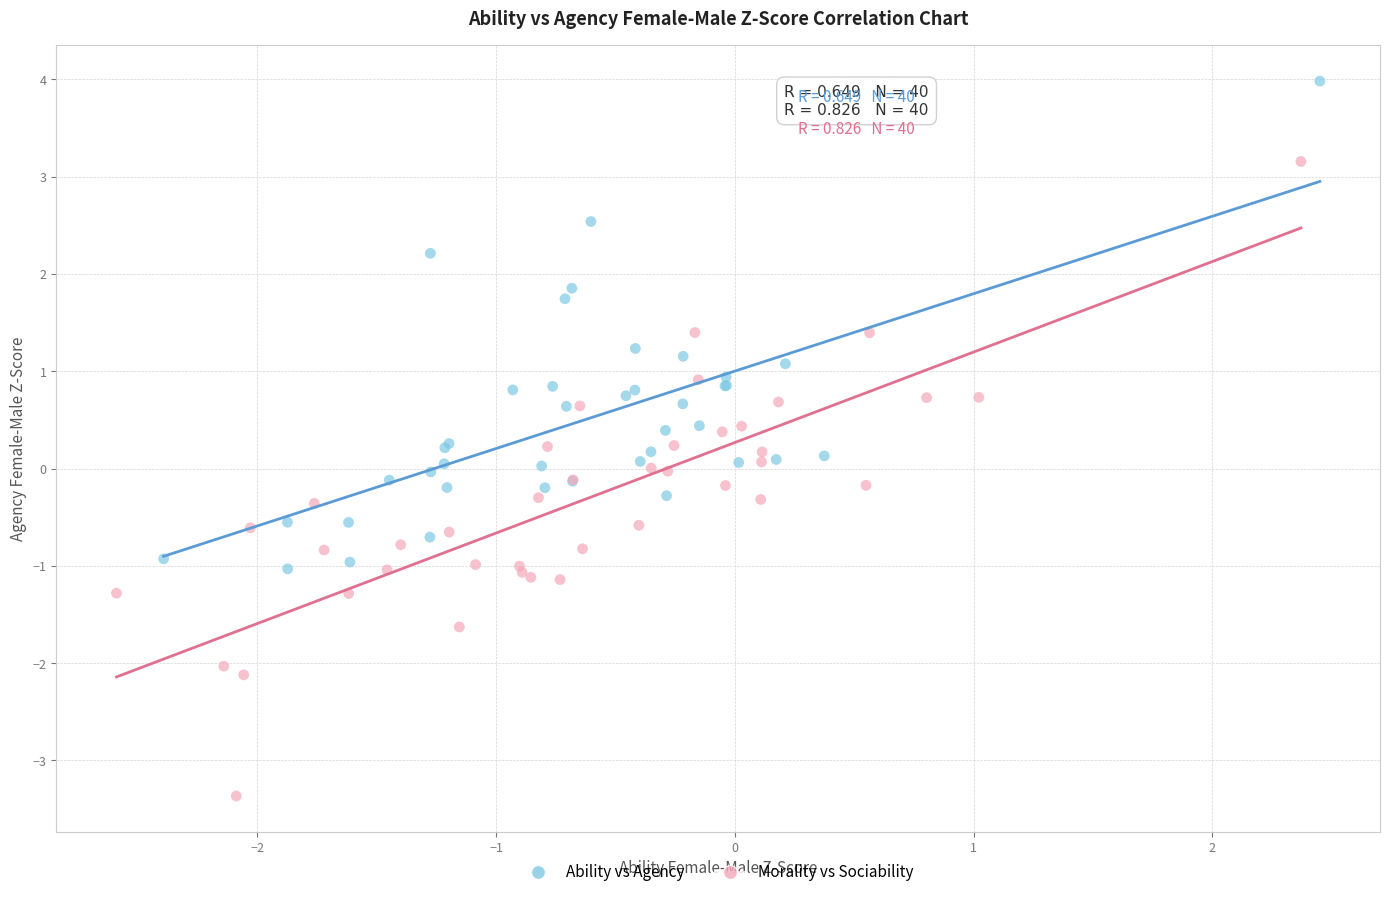

Which series has the largest Y range (max minus min)?

Morality vs Sociability